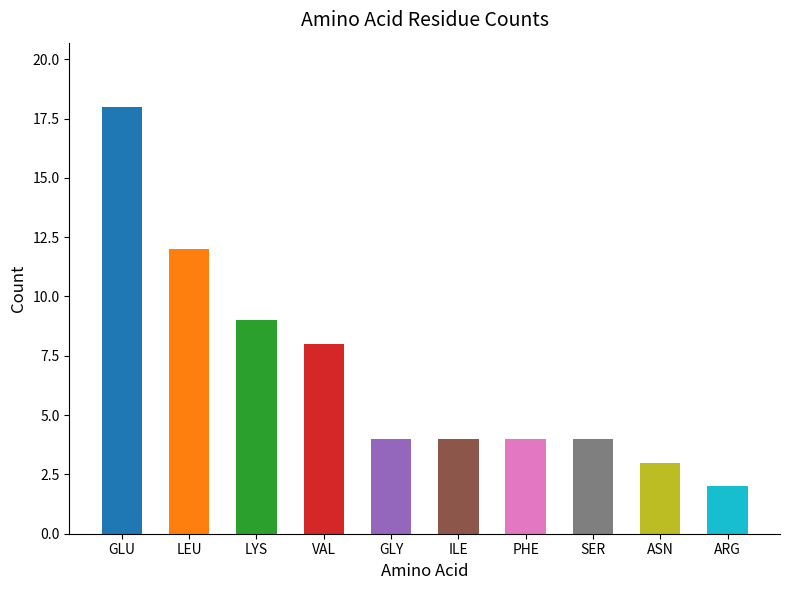

What is the change in value from GLU to PHE?

-14